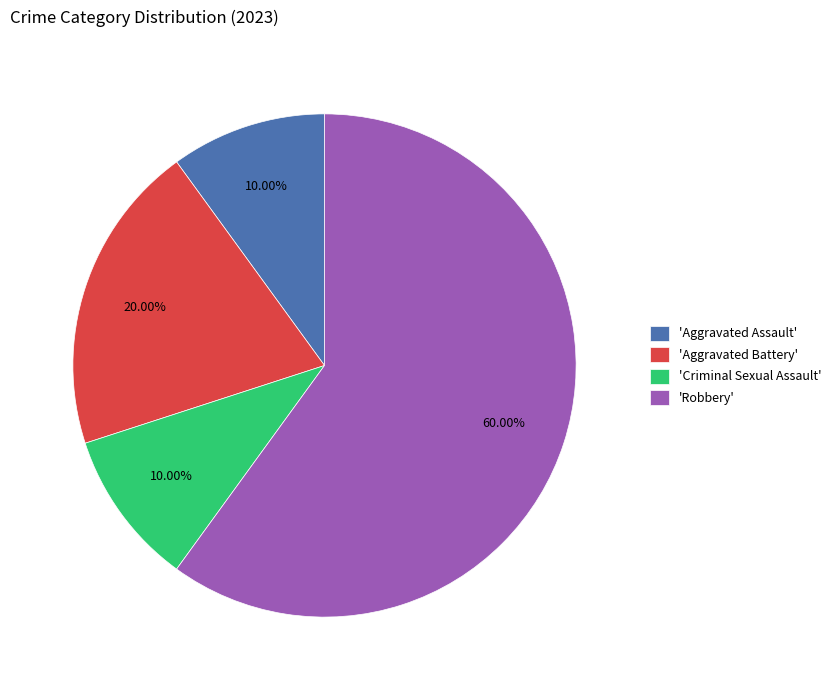

Do 'Robbery' and 'Aggravated Battery' together represent more than half of the pie?

Yes